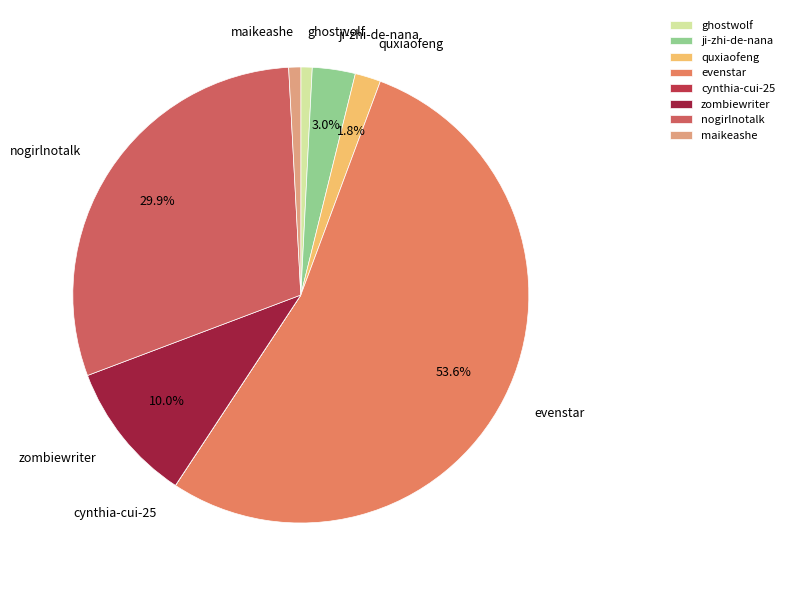

Which slice is the largest?

evenstar